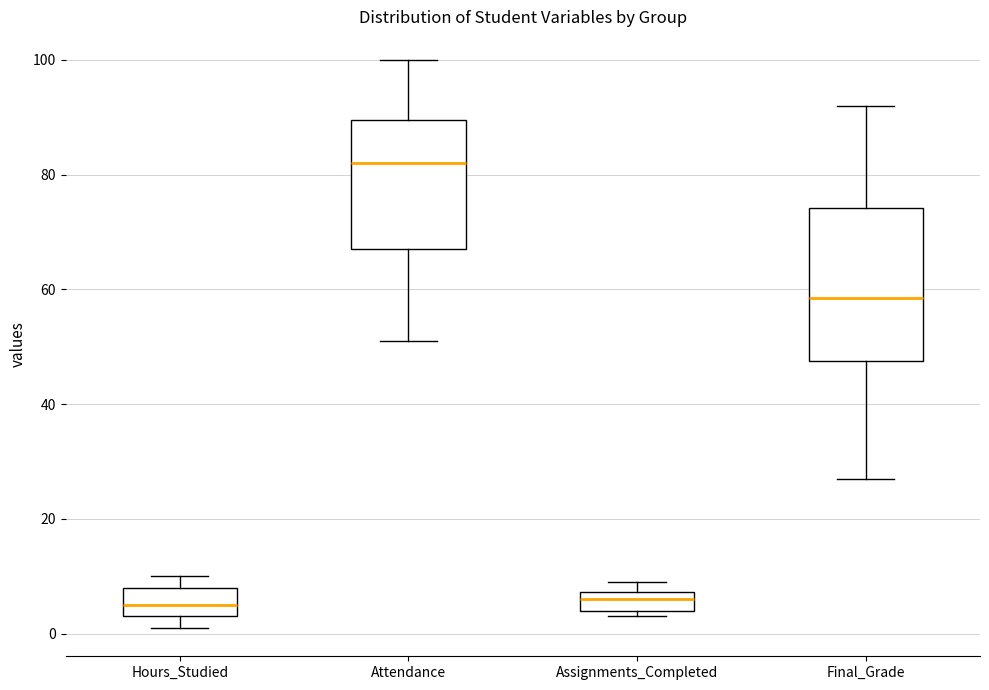

Which box is the tallest, from its lower edge to its upper edge?

Final_Grade